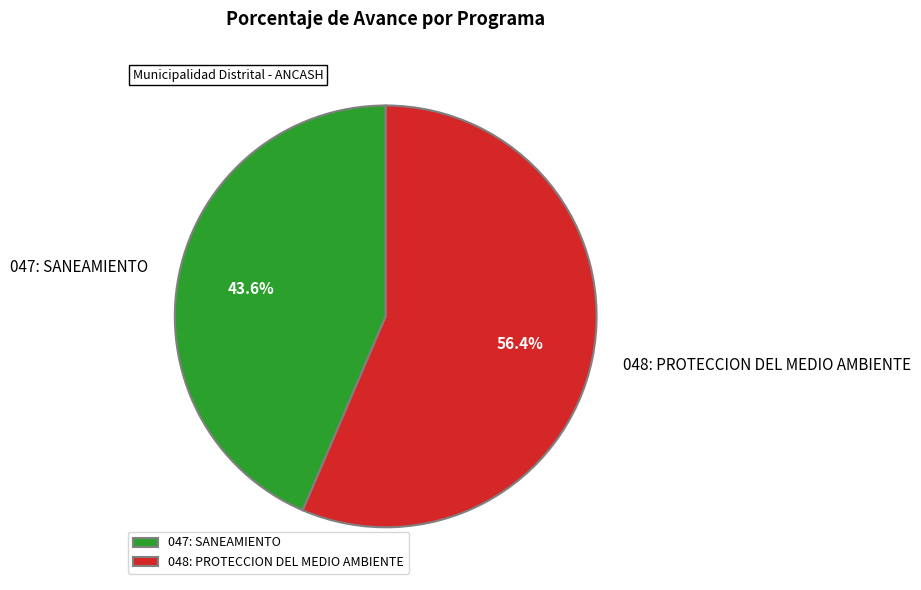

To the nearest percent, what percentage of the pie is 047: SANEAMIENTO?

44%